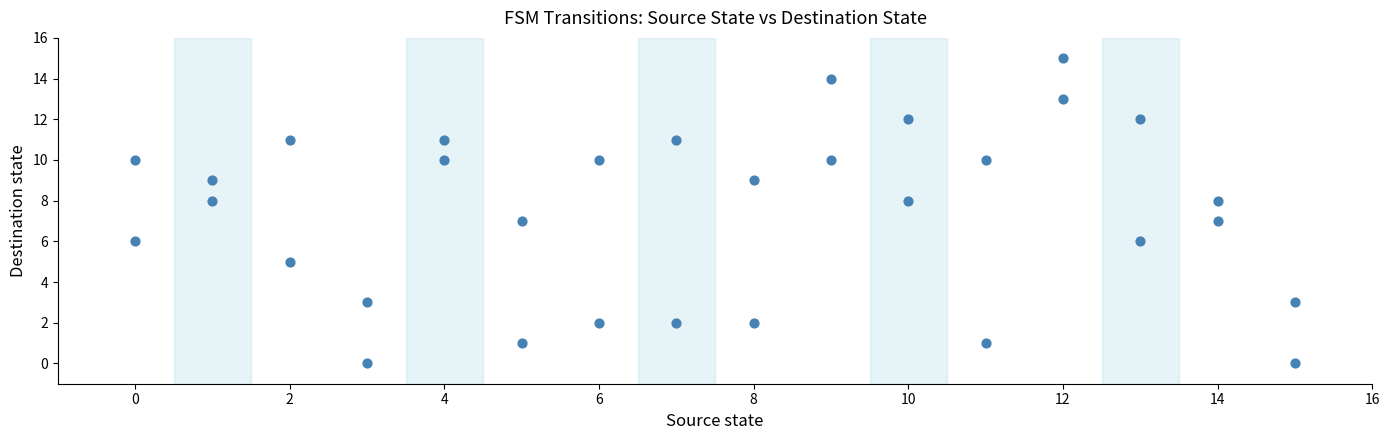

What is the range of Y values (max minus min)?

15